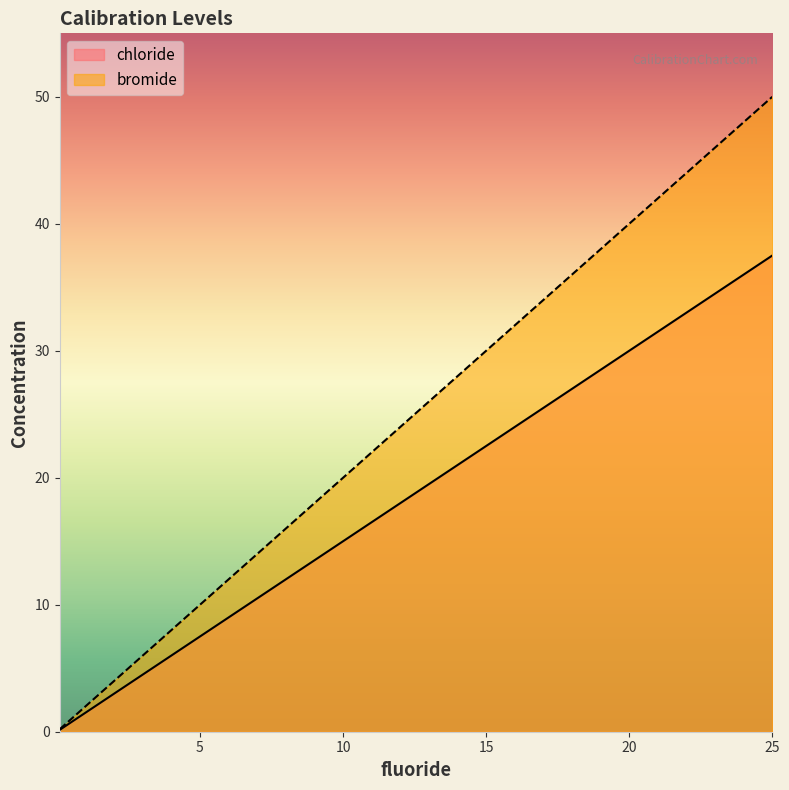

Which category has the highest value across all series?

25